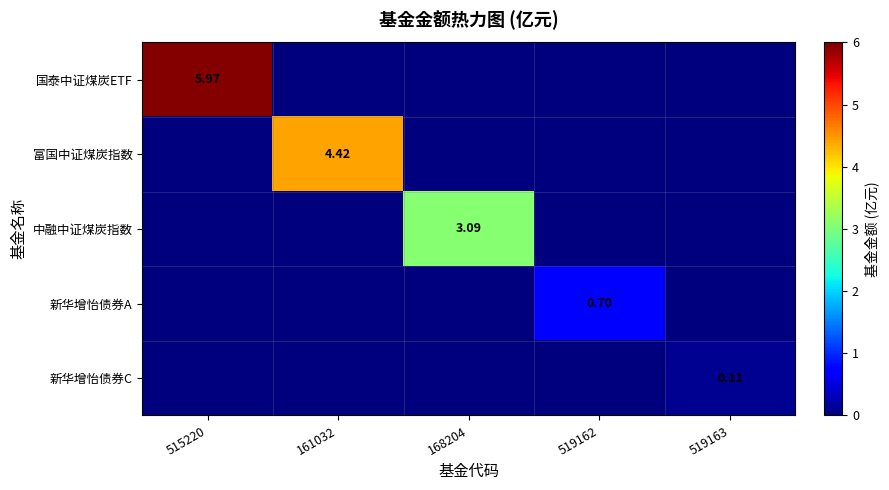

What is the spread (max minus min) of values at 519162?

0.7